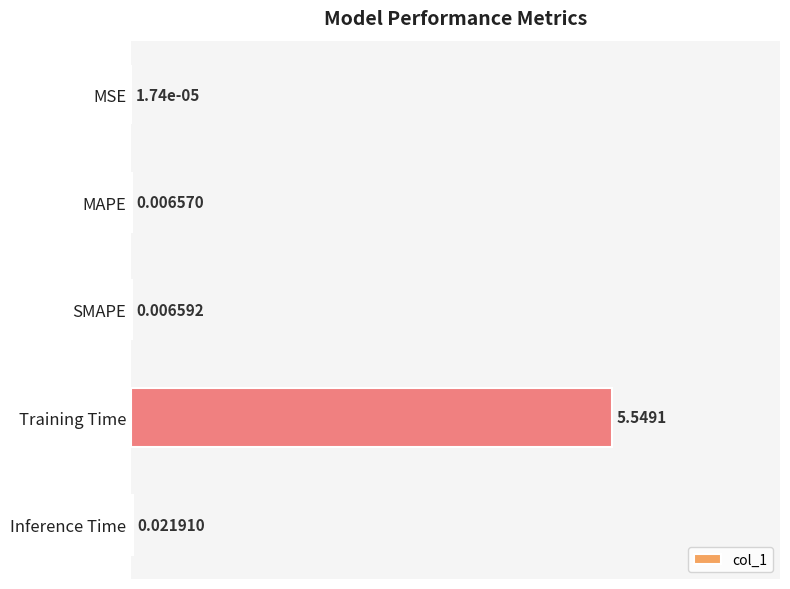

Where is the data nearest to the value 0?

MSE